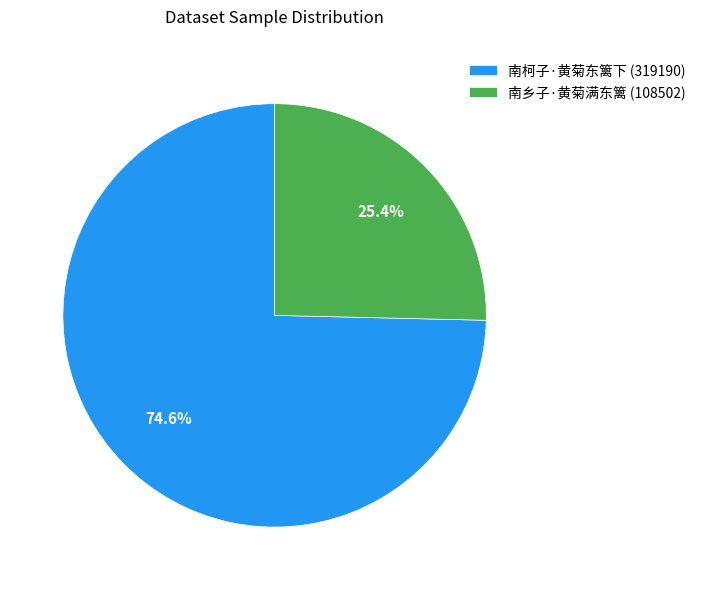

Which slice is the largest?

南柯子·黄菊东篱下